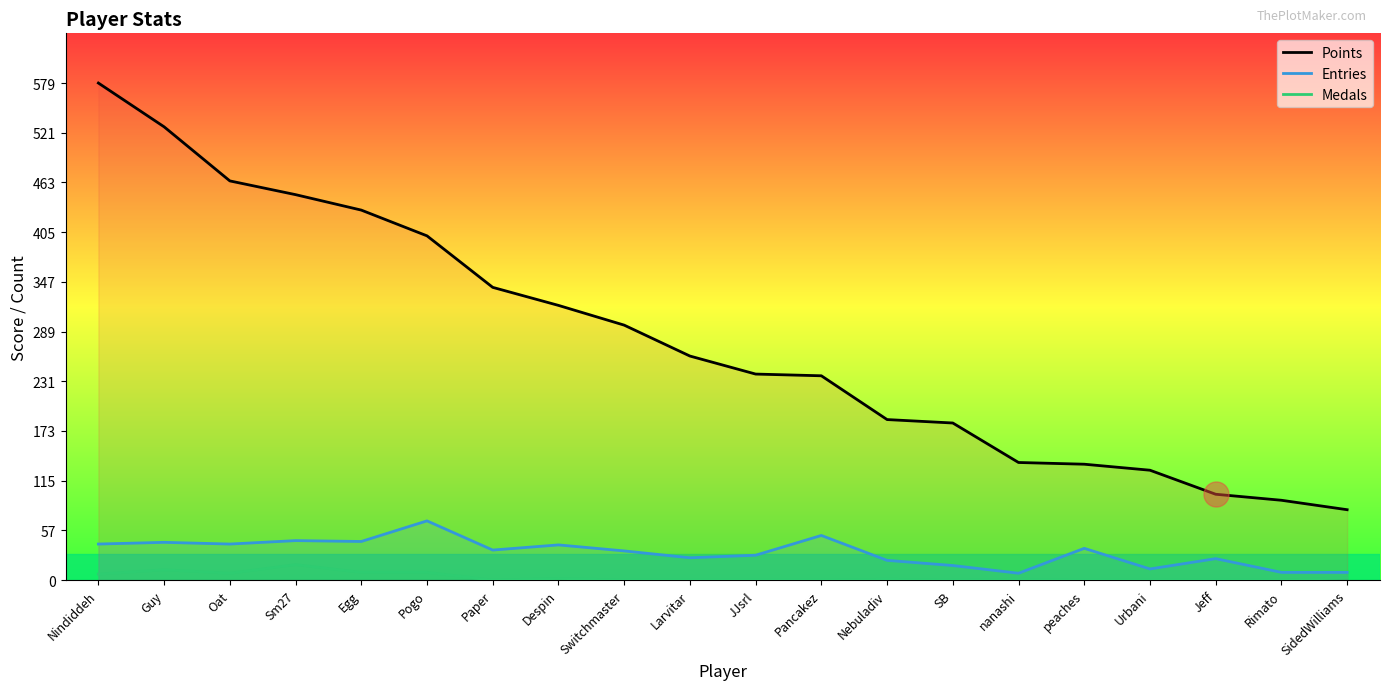

At SB, list the series in order from largest to smallest.

Points, Entries, Medals